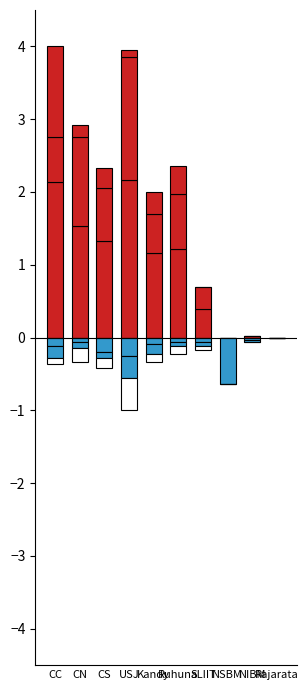

At which label does APL first exceed 1?

CC